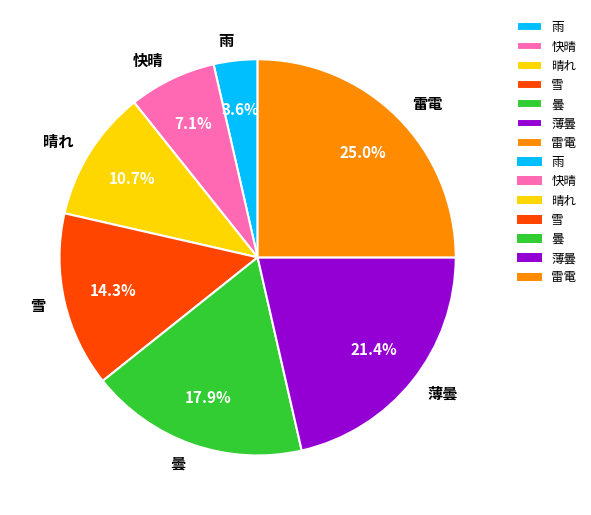

What percentage is the 雷電 slice, to the nearest percent?

25%